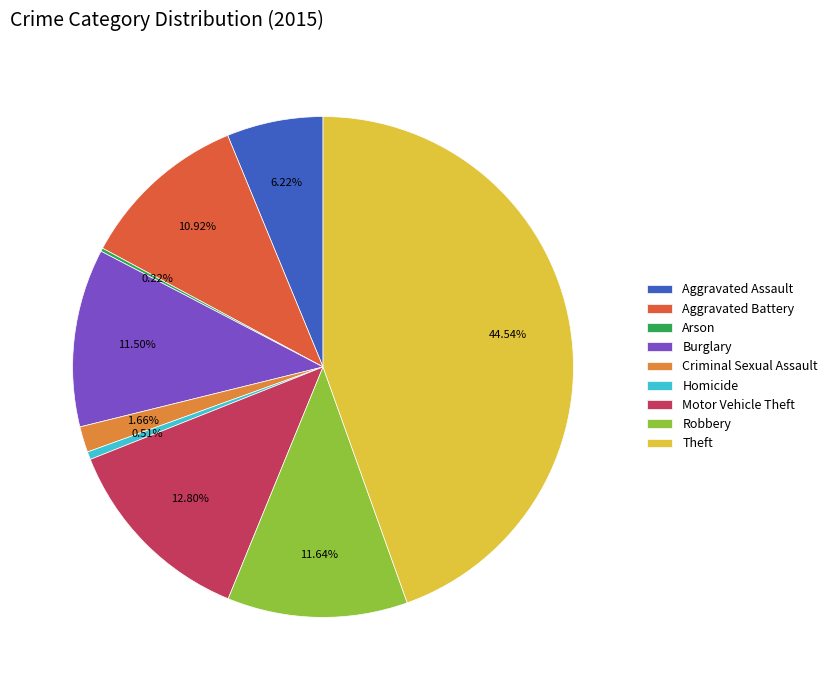

Is there any slice that represents more than half of the pie?

No